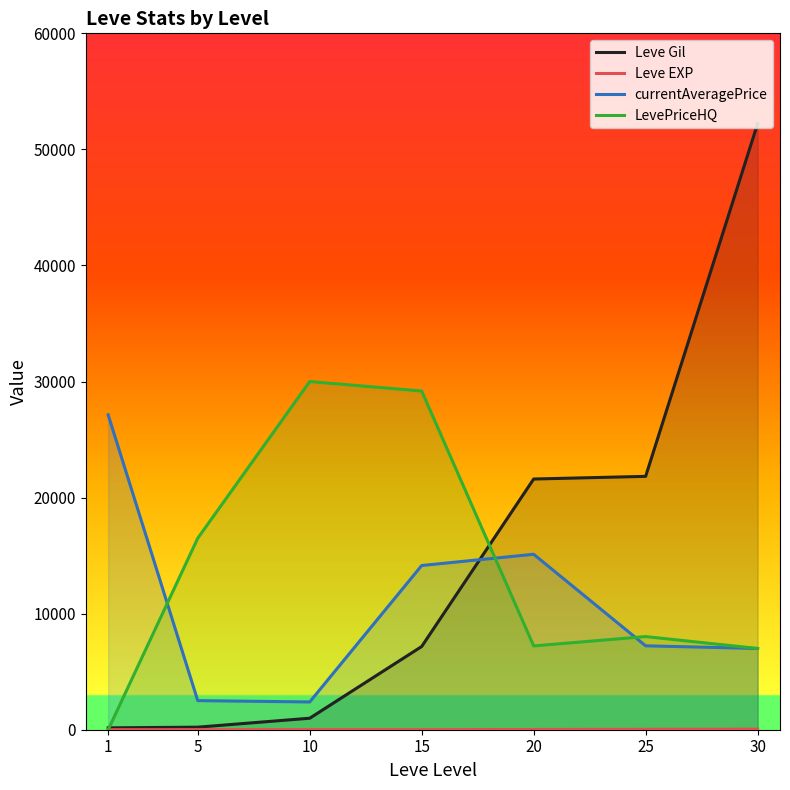

What is the maximum value shown in the chart?

52220